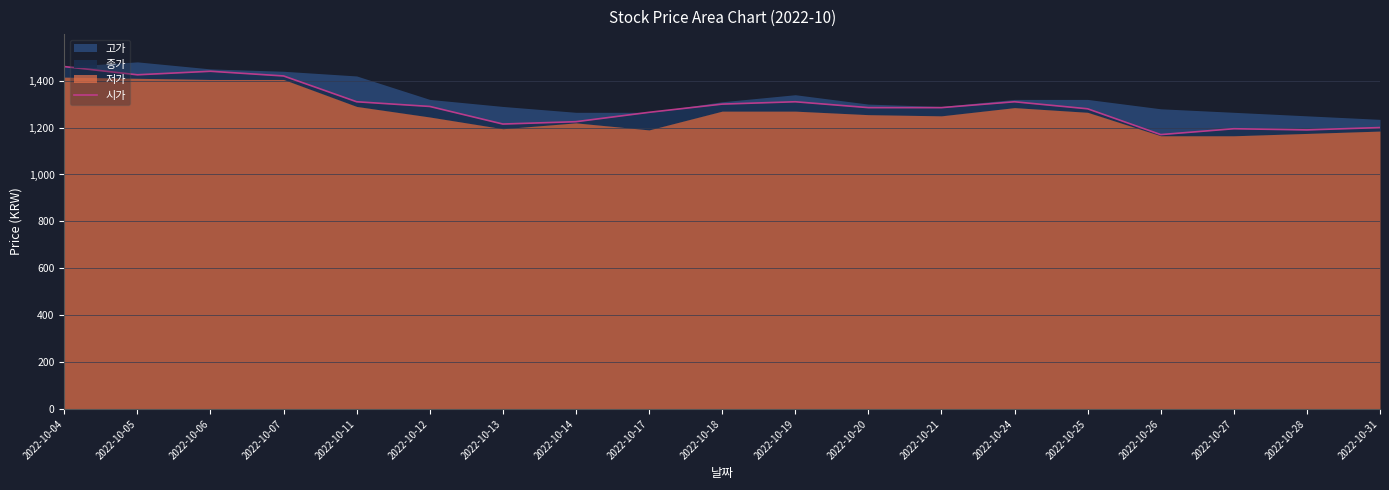

At which label does the data first exceed 1285?

2022-10-04